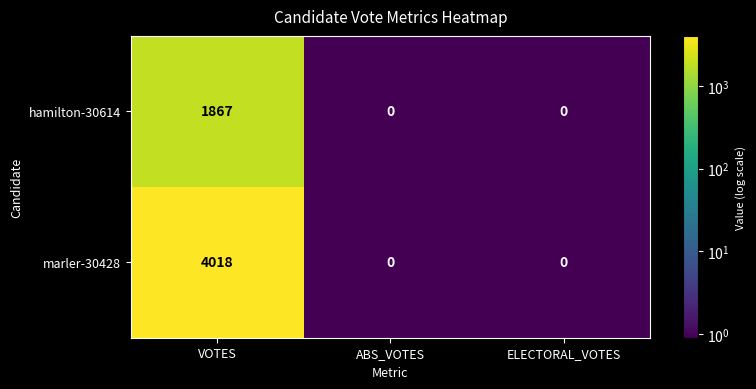

List the series in order of their overall mean, highest first.

marler-30428, hamilton-30614